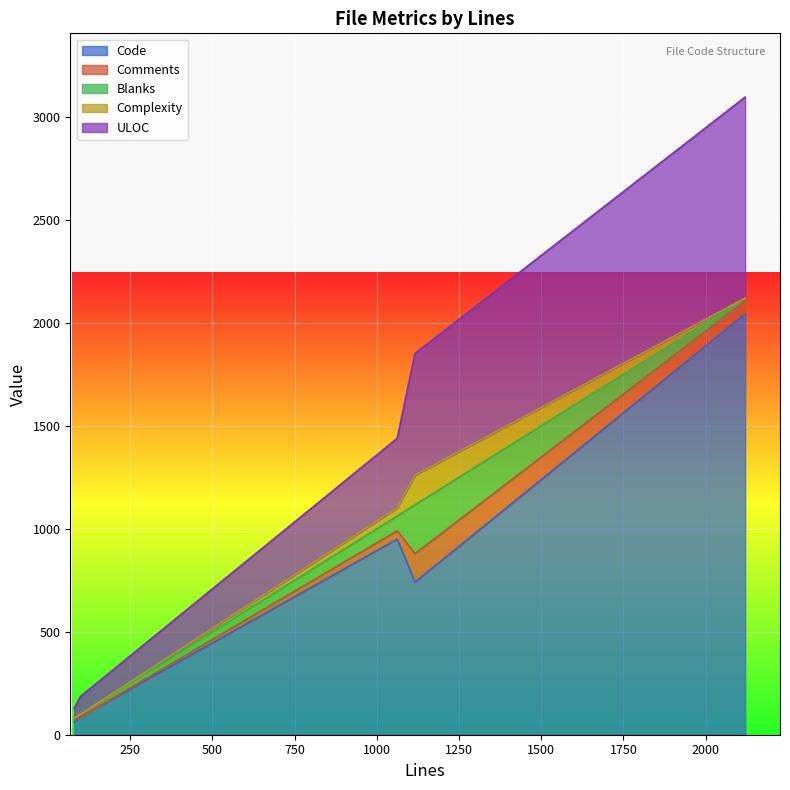

The value of Code at 99 is 86. True or false?

True